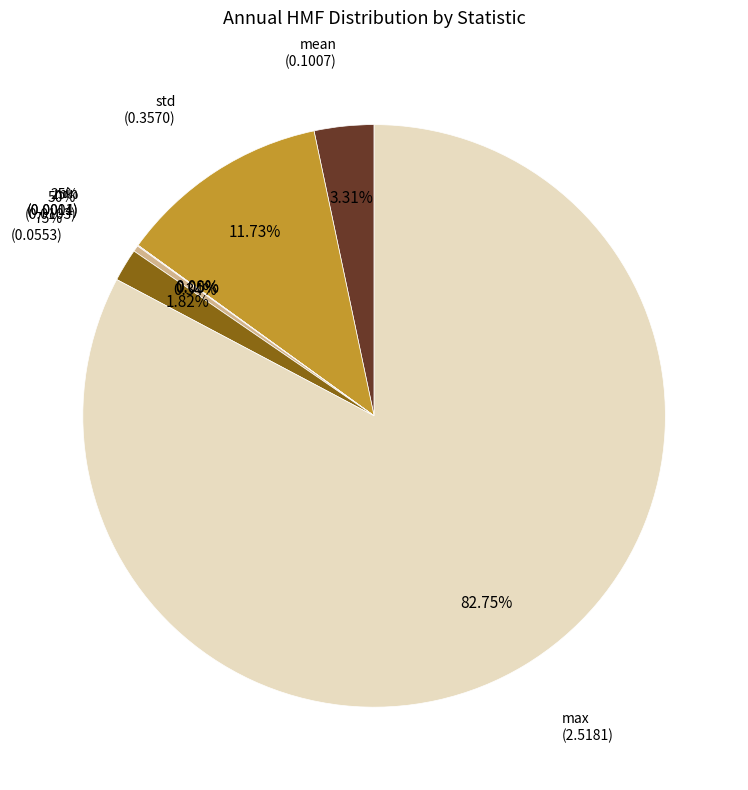

To the nearest percent, what is the difference between the 50% and max slice percentages?

82%